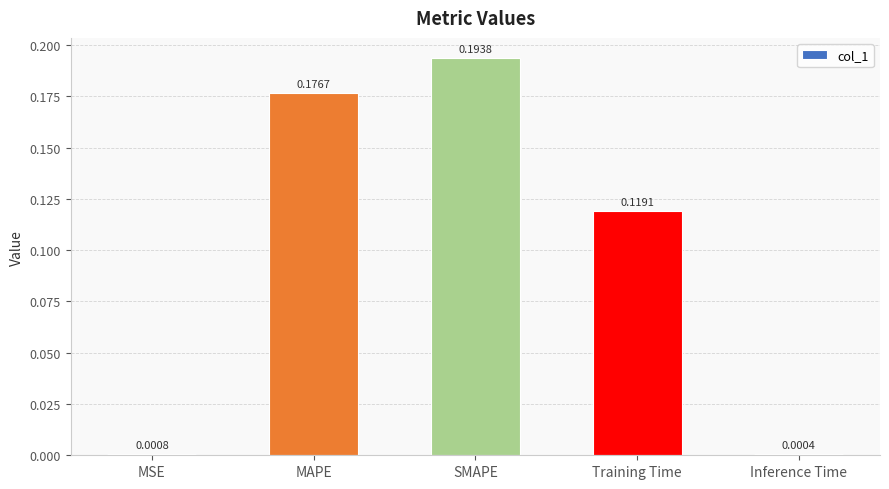

Which has a higher value, MAPE or Training Time?

MAPE